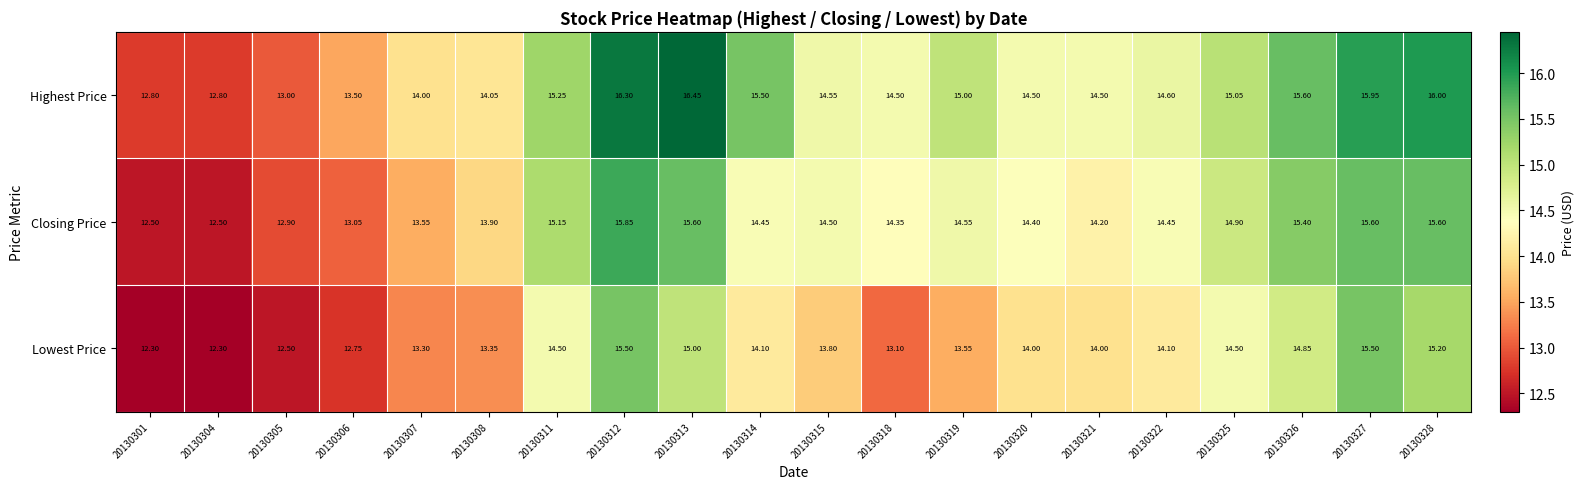

List the series in order of their peak value, highest first.

Highest Price, Closing Price, Lowest Price